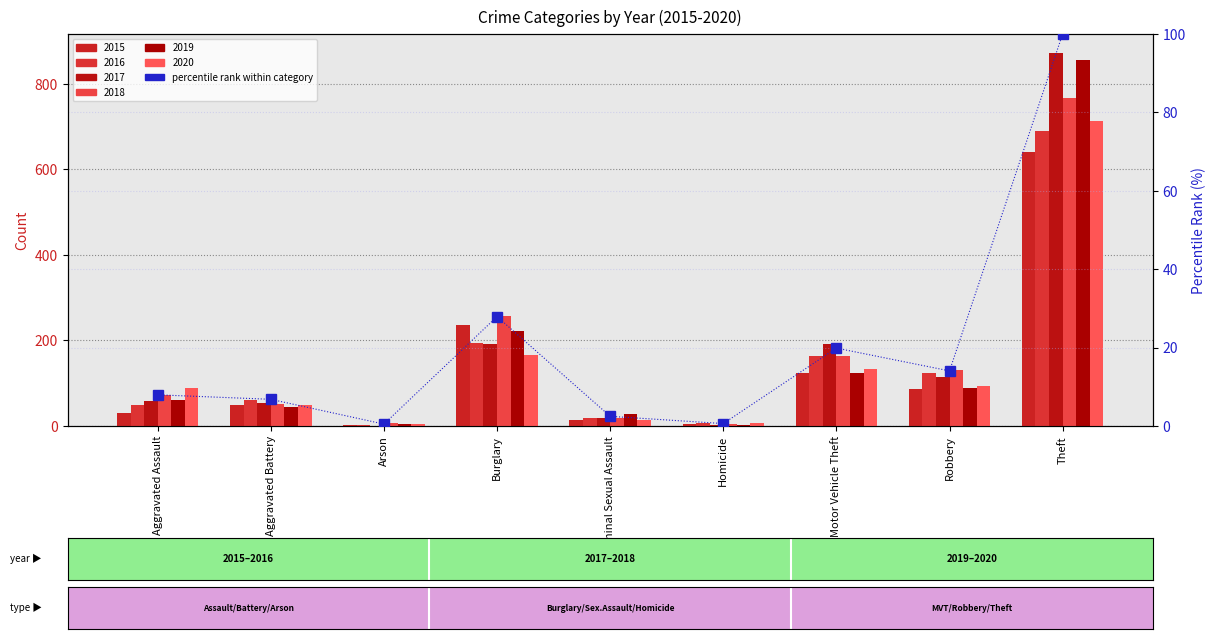

Between Homicide and Arson, which is larger?

Homicide